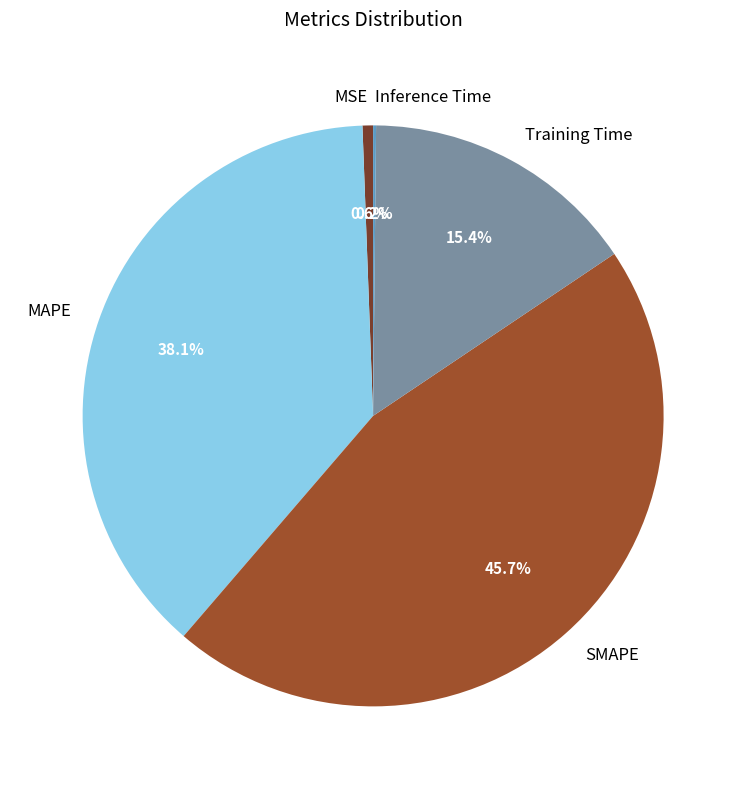

Is there any slice that represents more than half of the pie?

No